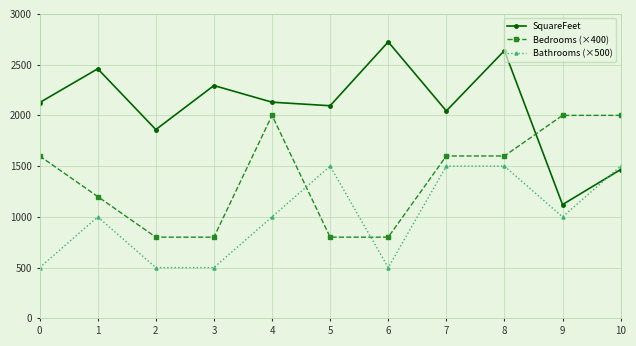

What is the difference between the maximum and minimum values in the Bedrooms (×400) series?

1200